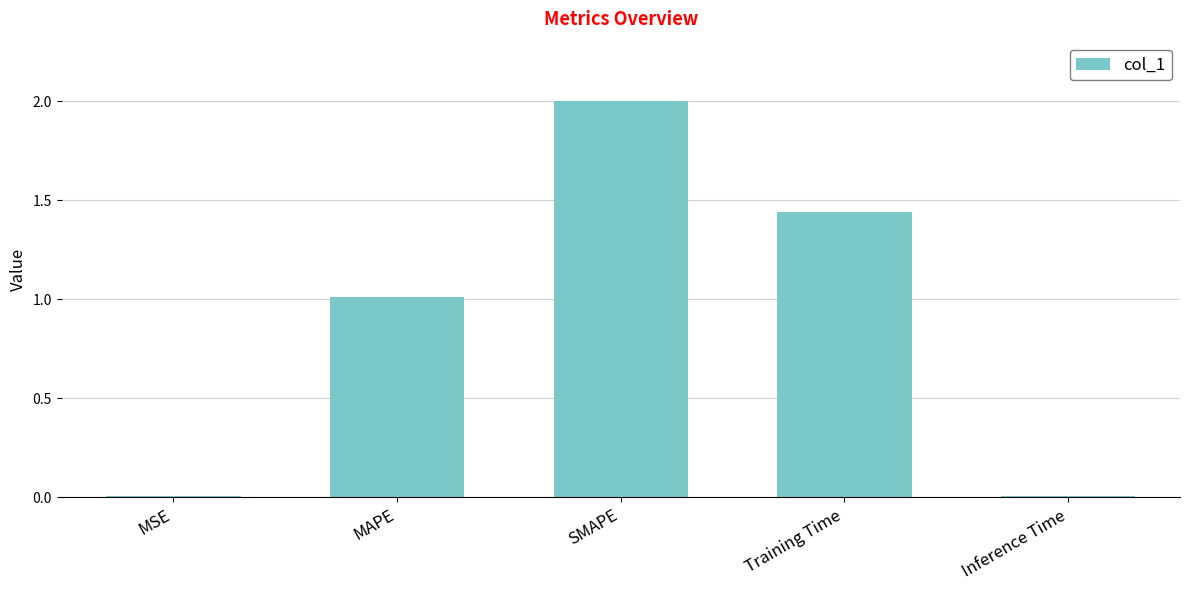

What is the greatest value displayed?

2.0